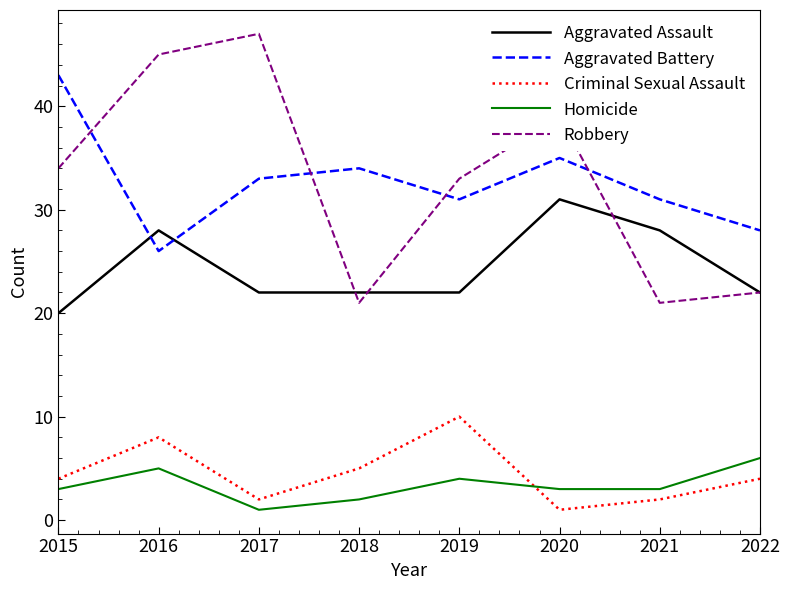

True or false: Aggravated Assault and Criminal Sexual Assault cross at least once.

False